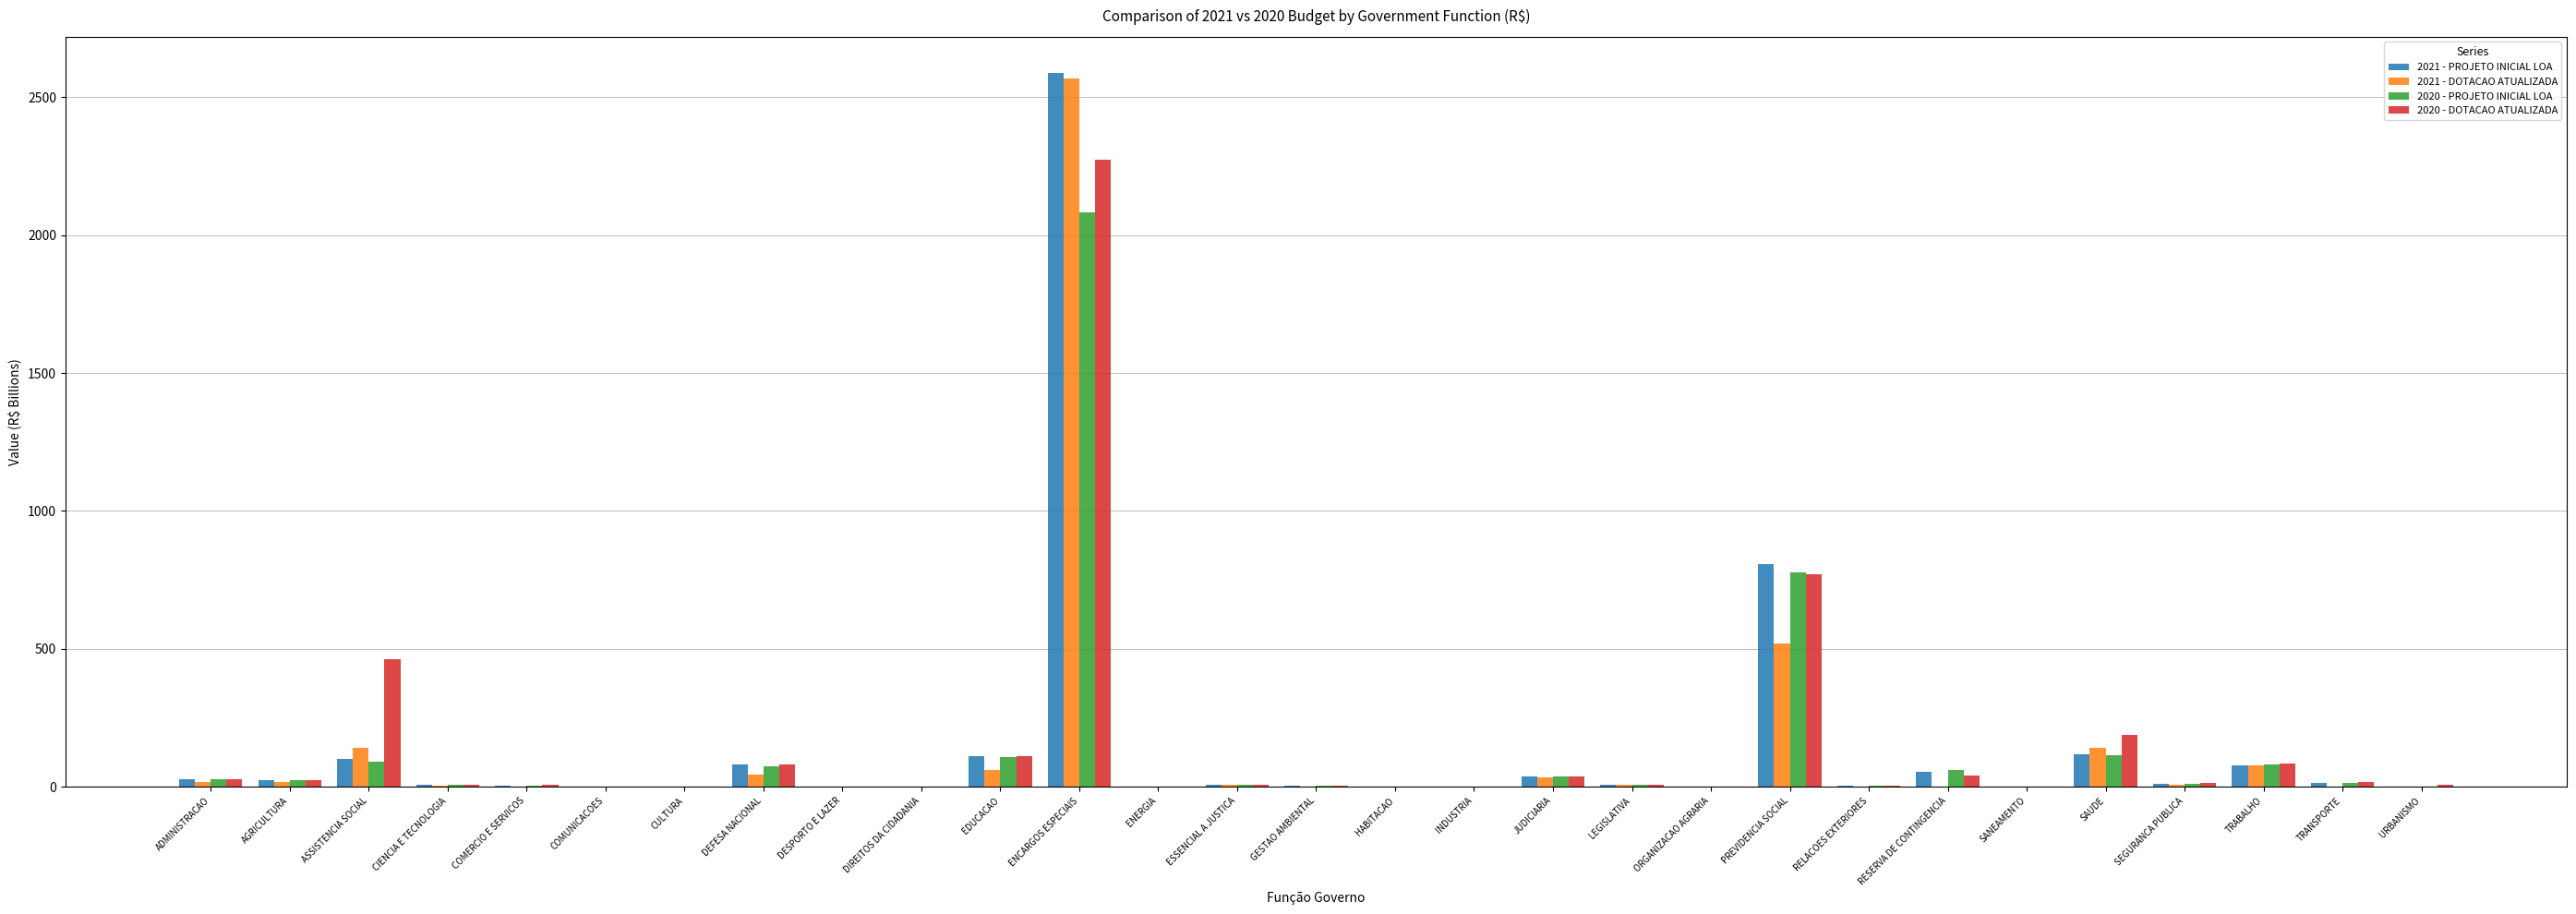

How many categories are shown in the chart?

29